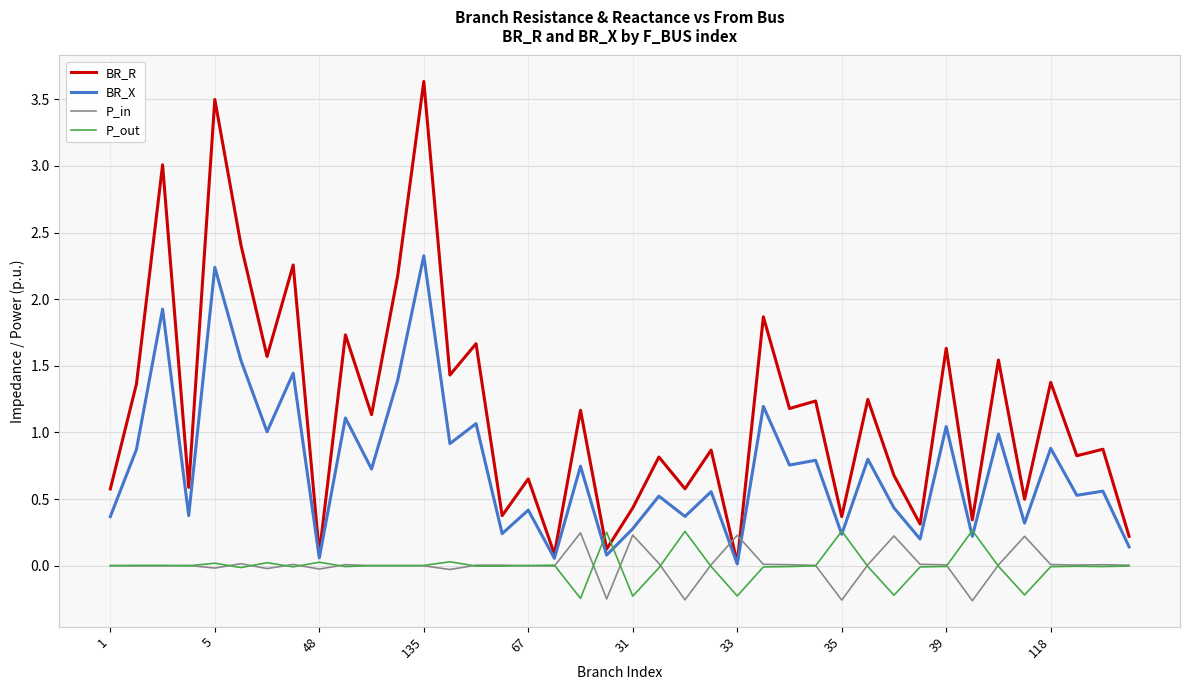

Which series has the largest range (max minus min)?

BR_R